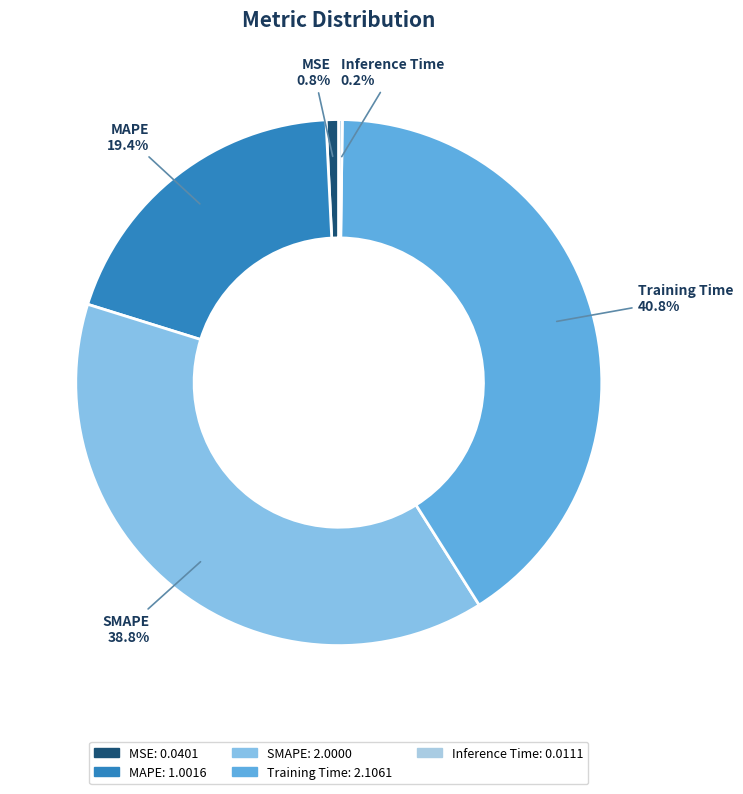

To the nearest percent, what is the difference between the largest and smallest slice percentages?

41%